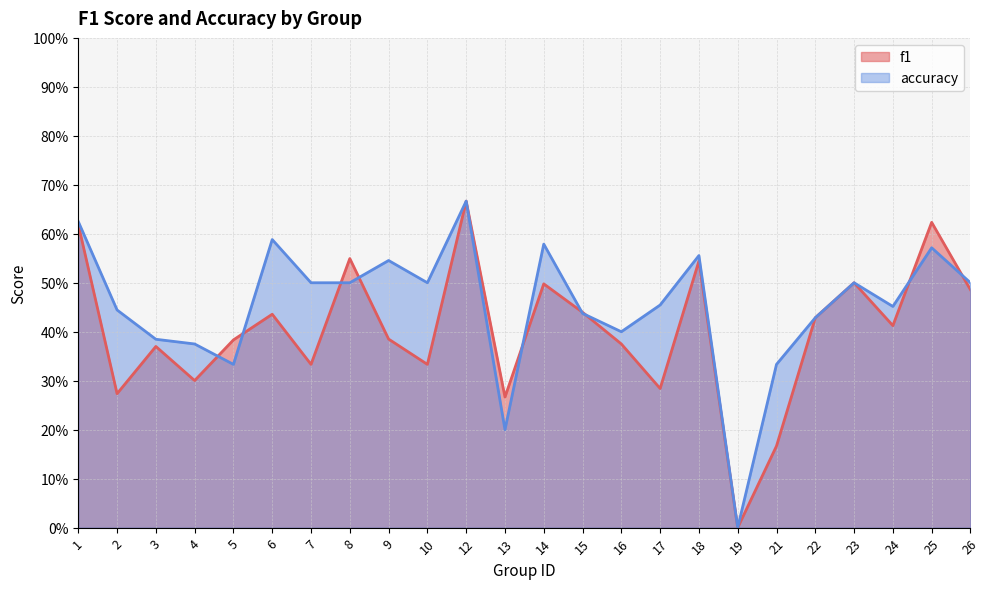

Which category has the highest value in the f1 series?

12